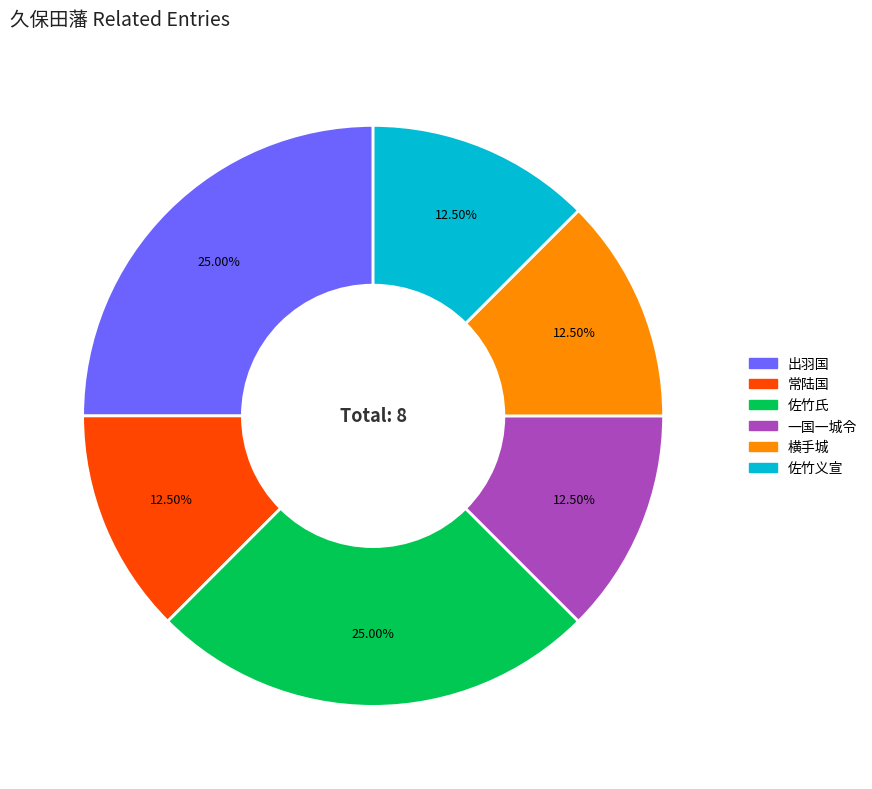

What is the total percentage of 佐竹义宣 and 常陆国?

25.0%